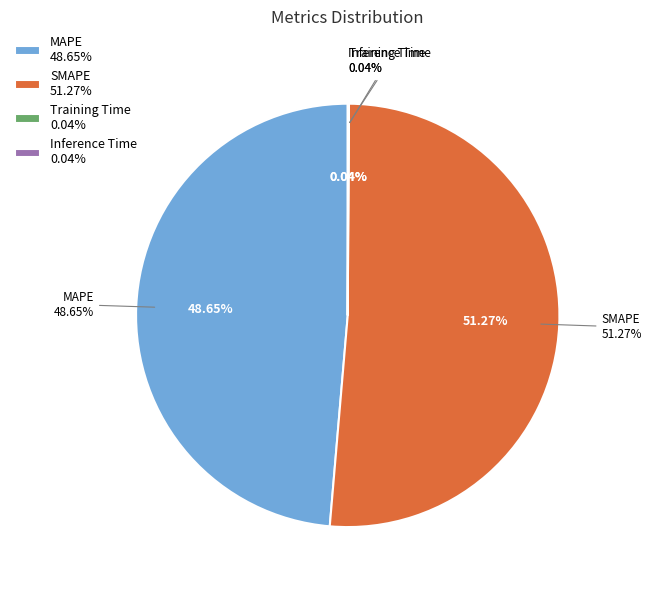

What portion of the pie excludes Inference Time?

100.0%